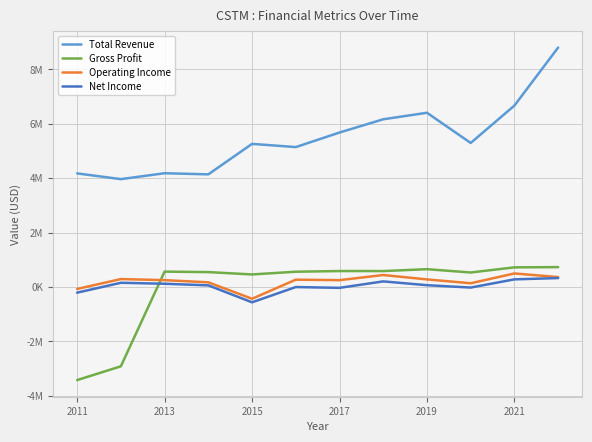

What are all the series names shown in the legend?

Total Revenue, Gross Profit, Operating Income, Net Income